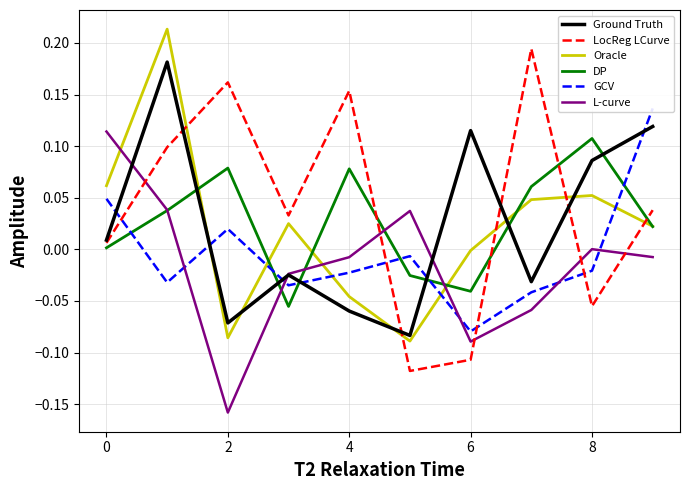

How many data points does each series have?

10